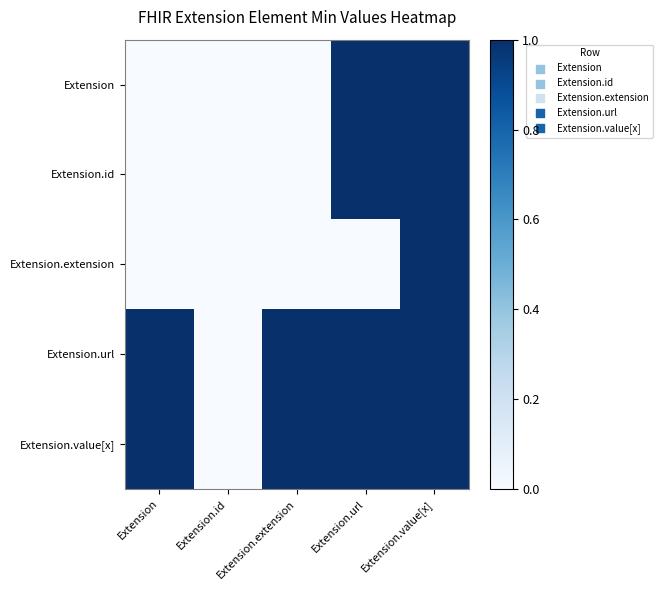

Reading left to right, transcribe all the data shown in this chart.

Extension: Extension=0	Extension.id=0	Extension.extension=0	Extension.url=1	Extension.value[x]=1
Extension.id: Extension=0	Extension.id=0	Extension.extension=0	Extension.url=1	Extension.value[x]=1
Extension.extension: Extension=0	Extension.id=0	Extension.extension=0	Extension.url=0	Extension.value[x]=1
Extension.url: Extension=1	Extension.id=0	Extension.extension=1	Extension.url=1	Extension.value[x]=1
Extension.value[x]: Extension=1	Extension.id=0	Extension.extension=1	Extension.url=1	Extension.value[x]=1